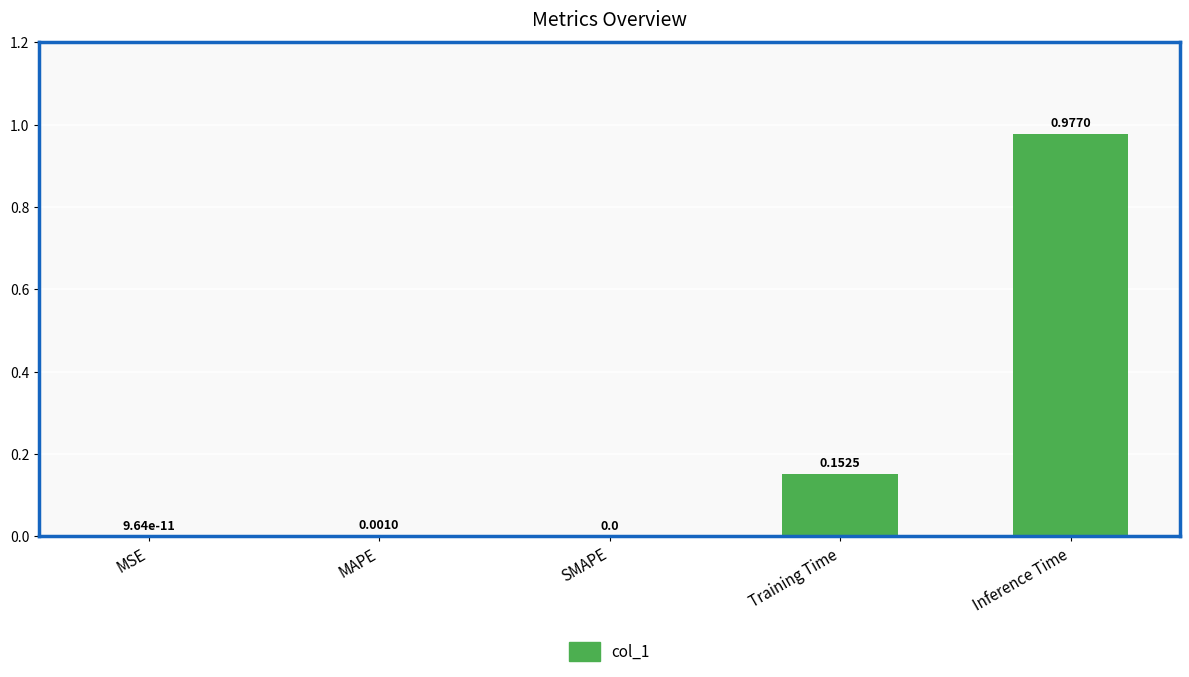

Does the chart contain stacked bars?

No